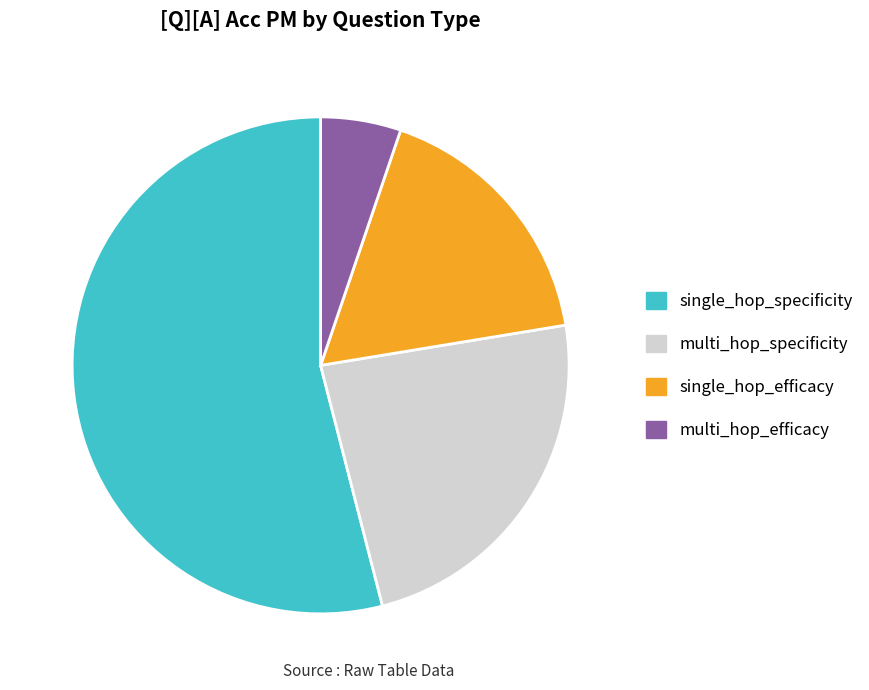

How many segments does this pie chart have?

4